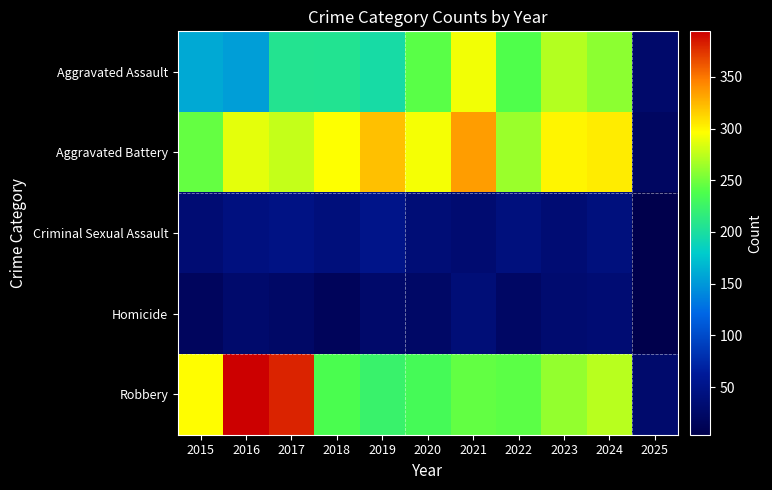

Which series has the largest total across all categories?

Aggravated Battery